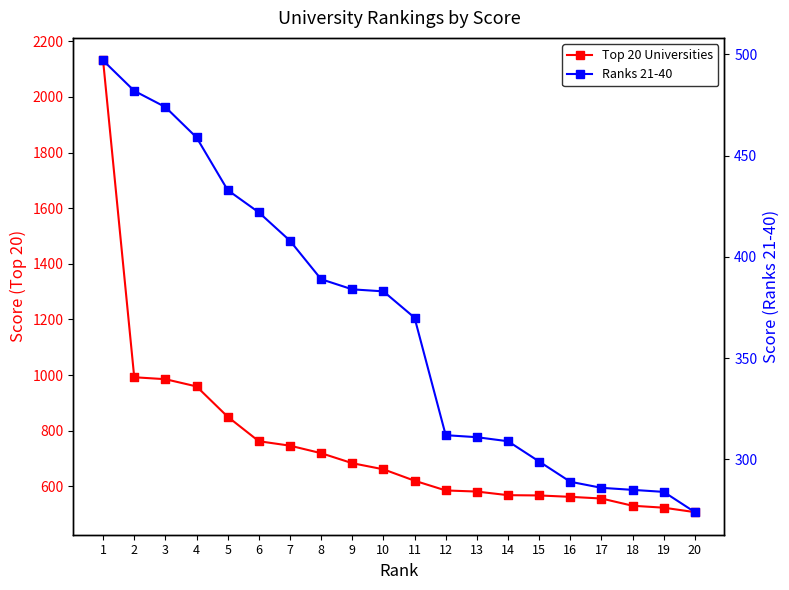

Which series has the largest total across all categories?

Top 20 Universities